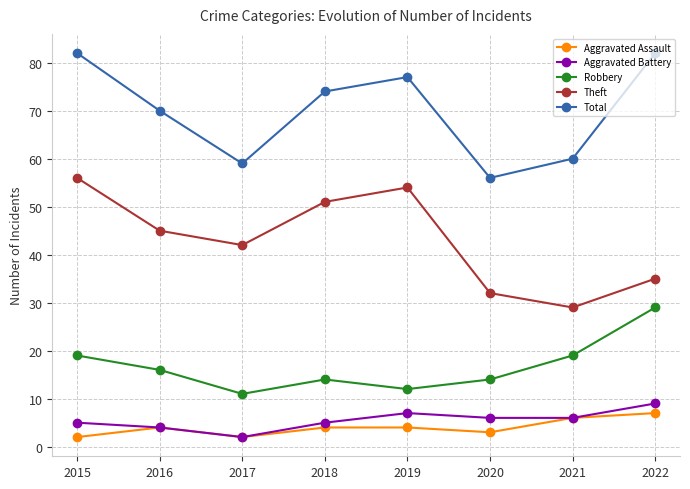

Rank the categories by Theft value from lowest to highest.

2021, 2020, 2022, 2017, 2016, 2018, 2019, 2015